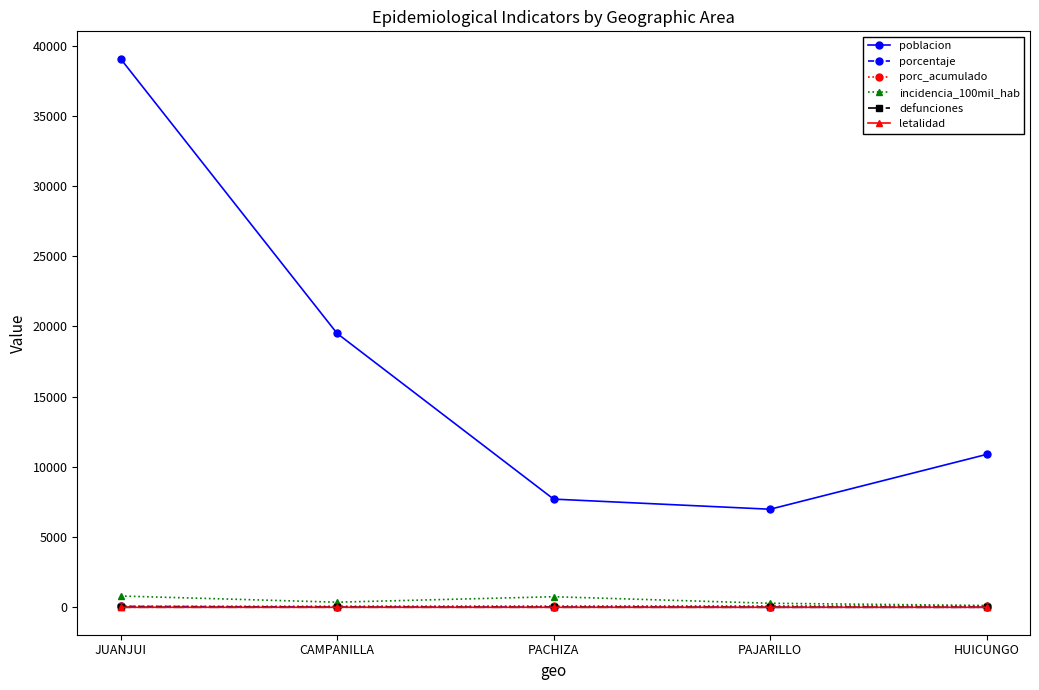

At which category is the sum across all series the highest?

JUANJUI